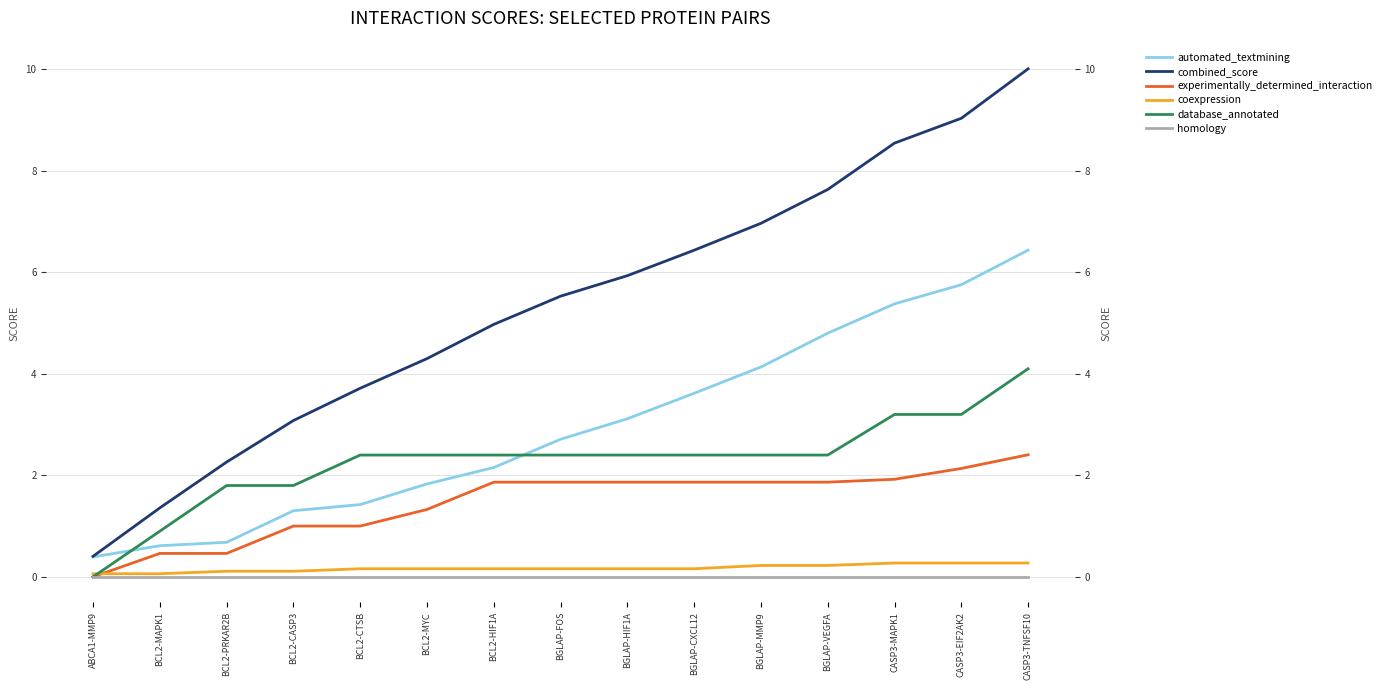

What is the sum of the automated_textmining values at BCL2-PRKAR2B and BGLAP-MMP9?

4.8